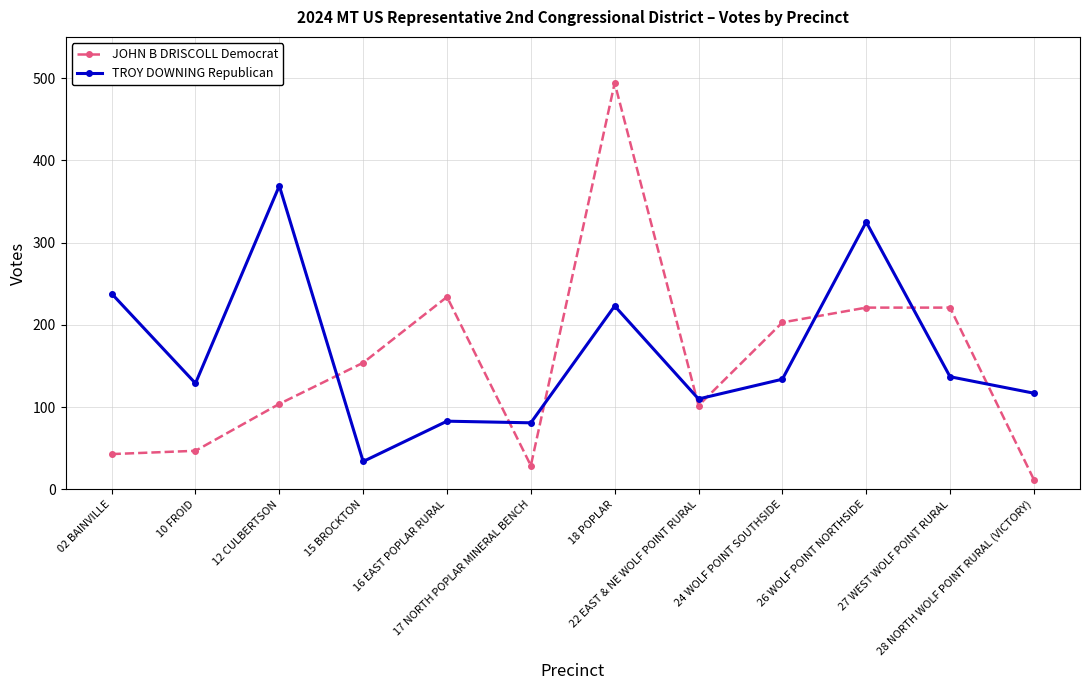

At which label does JOHN B DRISCOLL Democrat reach its minimum?

28 NORTH WOLF POINT RURAL (VICTORY)